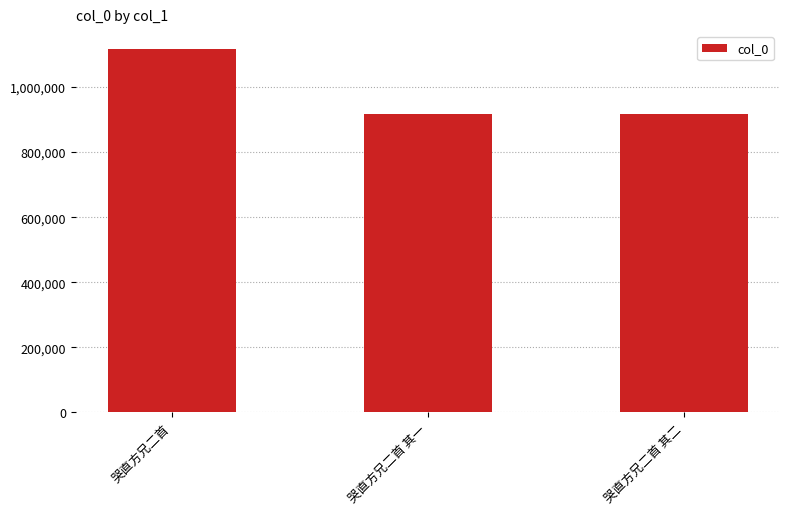

Is it true that the value at 哭直方兄二首 其一 is 918171?

True